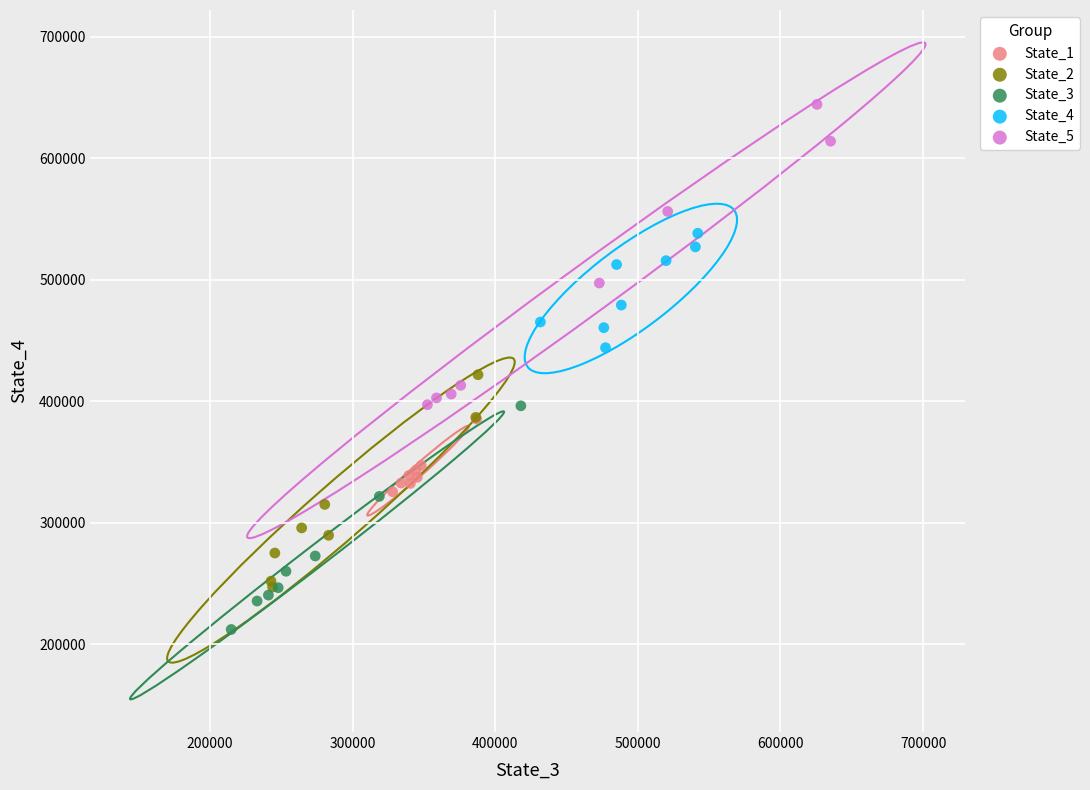

Which series has the widest spread of Y values?

State_5